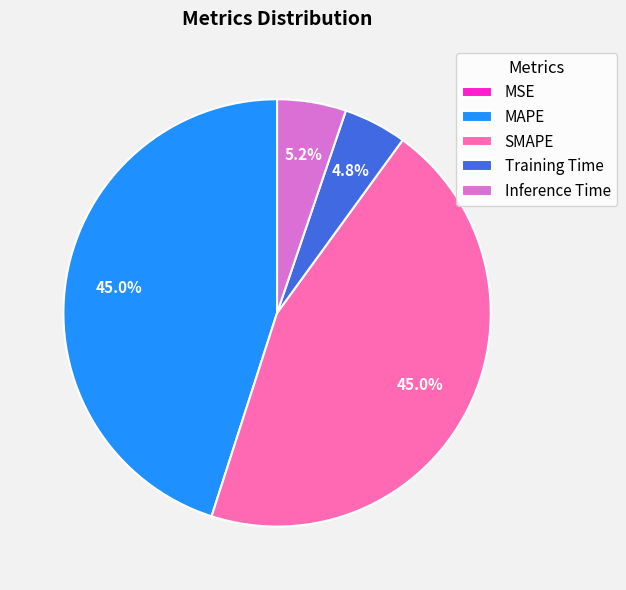

Does Inference Time represent more than half of the total?

No